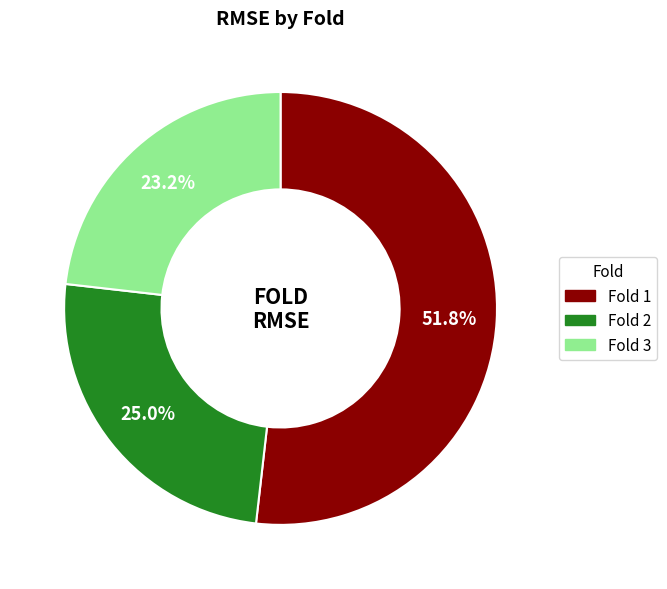

Does Fold 2 represent more than half of the total?

No